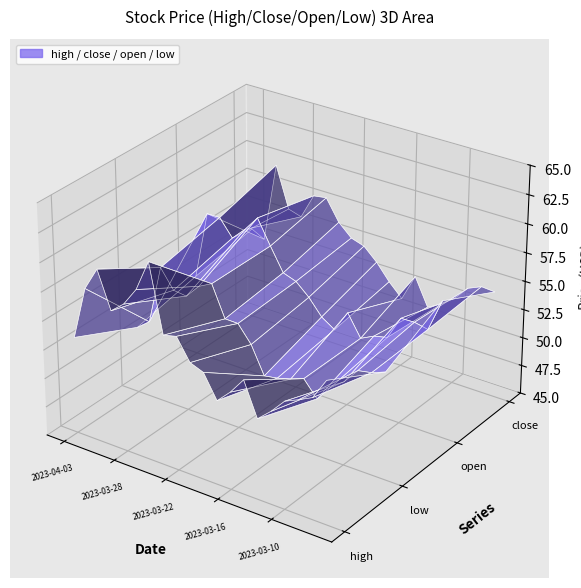

Reading left to right, extract all data points from this chart.

high: 2023-04-03=53.4	2023-03-31=58.0	2023-03-30=60.0	2023-03-29=56.8	2023-03-28=57.8	2023-03-27=59.4	2023-03-24=62.1	2023-03-23=56.3	2023-03-22=56.6	2023-03-21=54.7	2023-03-20=54.3	2023-03-17=52.3	2023-03-16=53.4	2023-03-15=54.9	2023-03-14=52.0	2023-03-13=53.0	2023-03-10=54.3	2023-03-09=54.8	2023-03-08=55.4	2023-03-07=57.2
low: 2023-04-03=50.8	2023-03-31=51.7	2023-03-30=56.8	2023-03-29=55.2	2023-03-28=55.1	2023-03-27=56.3	2023-03-24=56.9	2023-03-23=54.2	2023-03-22=54.2	2023-03-21=52.8	2023-03-20=50.4	2023-03-17=50.6	2023-03-16=50.9	2023-03-15=51.4	2023-03-14=50.0	2023-03-13=51.4	2023-03-10=52.3	2023-03-09=53.6	2023-03-08=53.9	2023-03-07=54.3
open: 2023-04-03=52.0	2023-03-31=58.0	2023-03-30=58.0	2023-03-29=56.5	2023-03-28=57.6	2023-03-27=59.0	2023-03-24=56.9	2023-03-23=54.9	2023-03-22=54.5	2023-03-21=53.5	2023-03-20=52.1	2023-03-17=51.4	2023-03-16=53.2	2023-03-15=51.4	2023-03-14=51.9	2023-03-13=52.2	2023-03-10=54.3	2023-03-09=54.3	2023-03-08=54.0	2023-03-07=56.9
close: 2023-04-03=53.1	2023-03-31=52.5	2023-03-30=59.5	2023-03-29=56.0	2023-03-28=55.6	2023-03-27=57.8	2023-03-24=58.0	2023-03-23=56.2	2023-03-22=55.1	2023-03-21=54.7	2023-03-20=53.6	2023-03-17=52.2	2023-03-16=51.1	2023-03-15=53.5	2023-03-14=51.1	2023-03-13=51.7	2023-03-10=52.6	2023-03-09=53.9	2023-03-08=54.4	2023-03-07=54.3